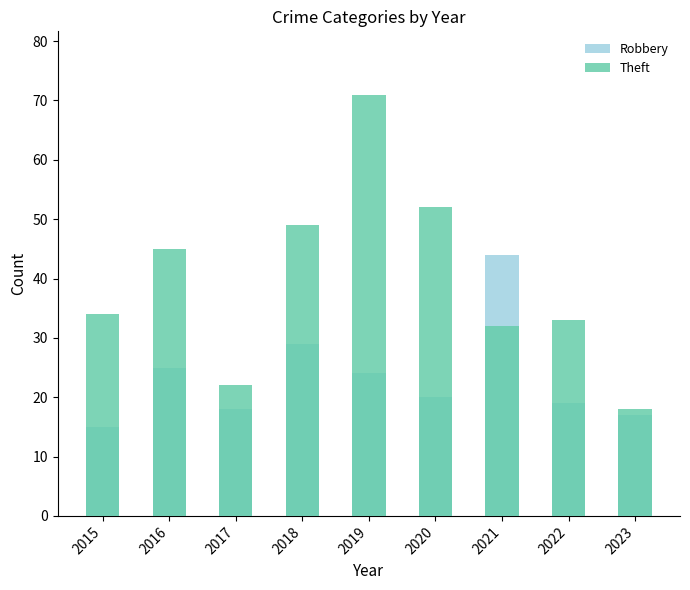

The Theft series shows 47 at 2015. True or false?

False